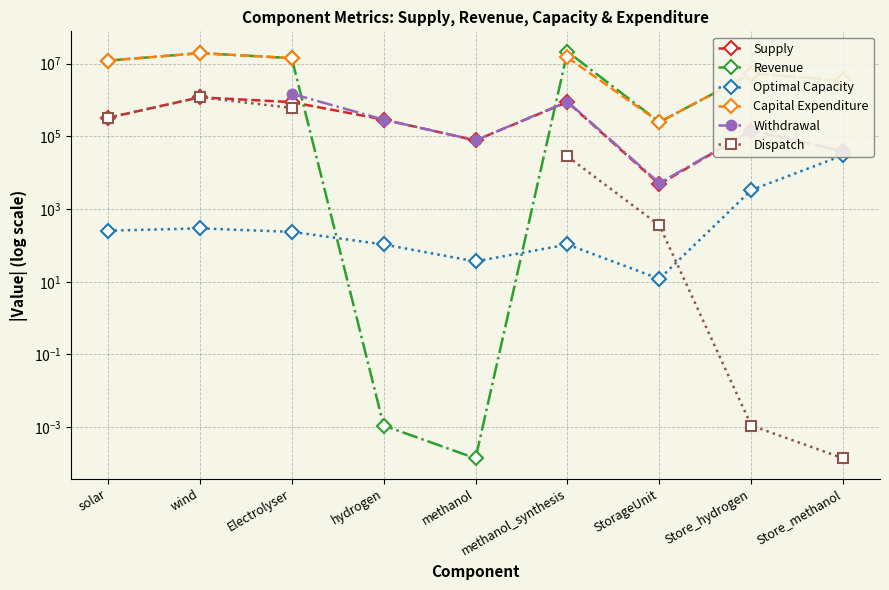

At which label does Revenue first exceed 5347511?

solar